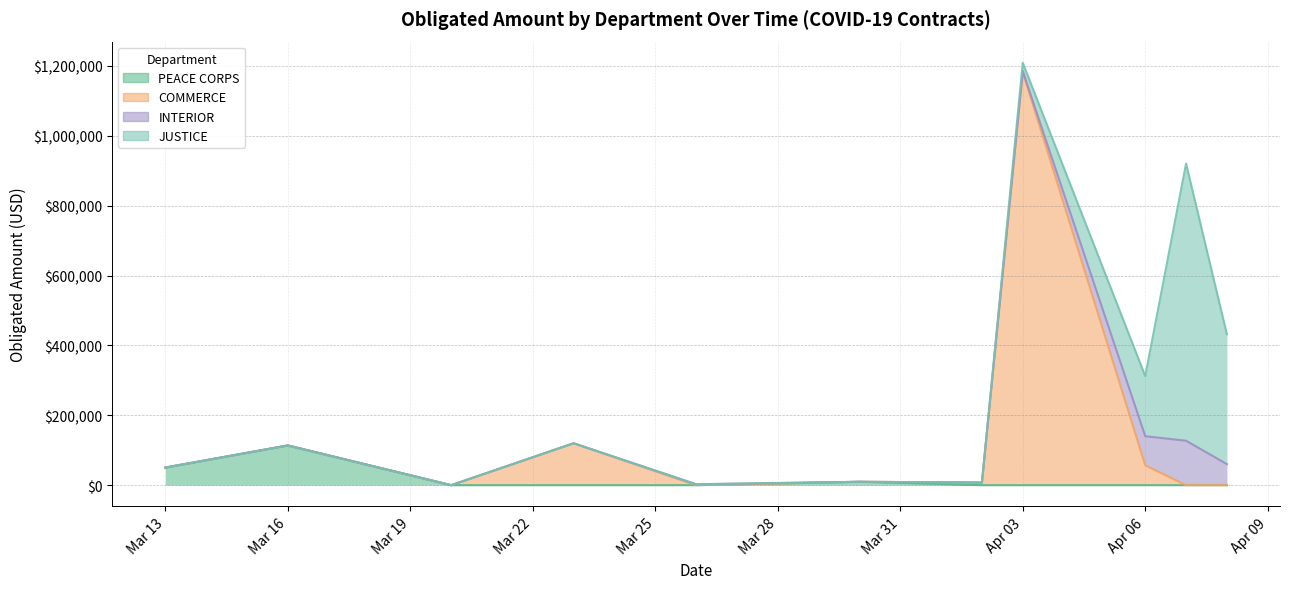

What is the sum of all PEACE CORPS values?

173876.2